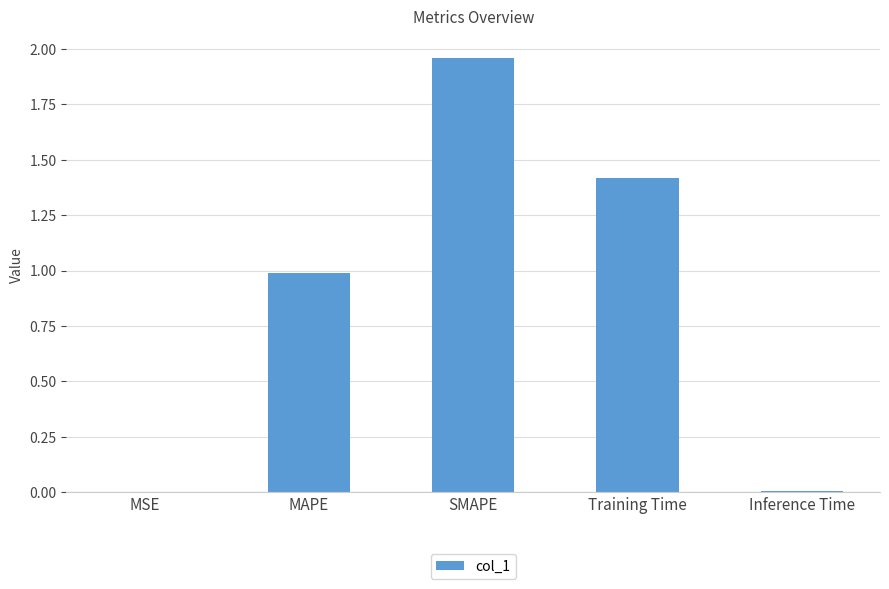

What is the change in value from MAPE to Training Time?

+0.4